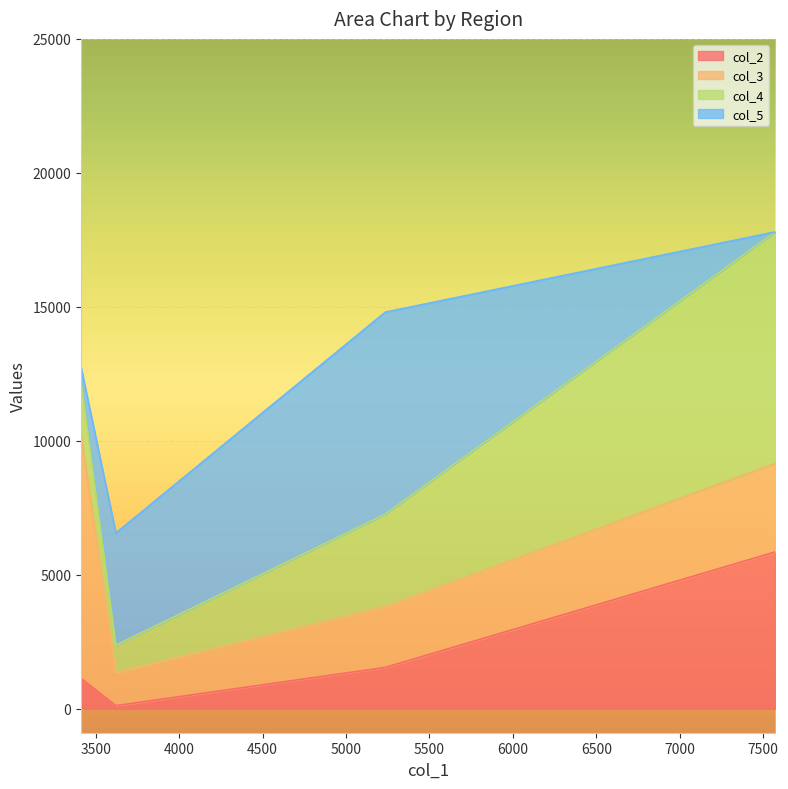

How many categories are shown in the chart?

4